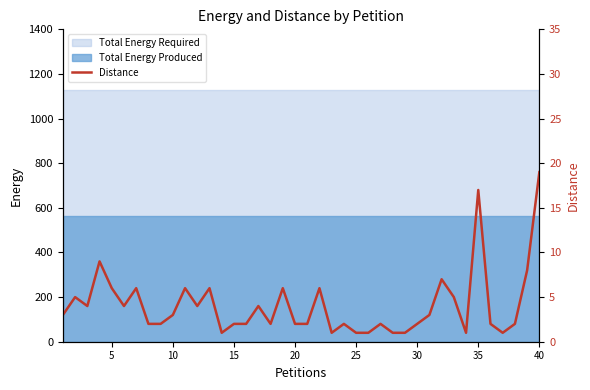

What is the difference between the second highest and second lowest values?

16